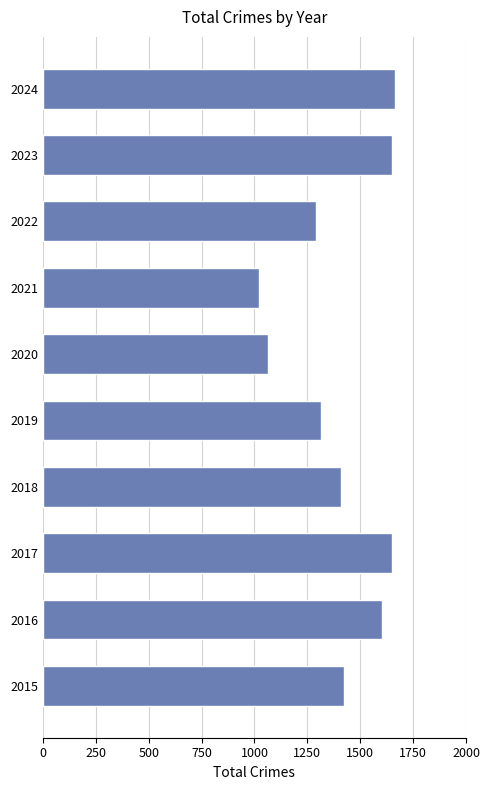

Approximately how many times larger is the value at 2018 compared to 2017?

0.9